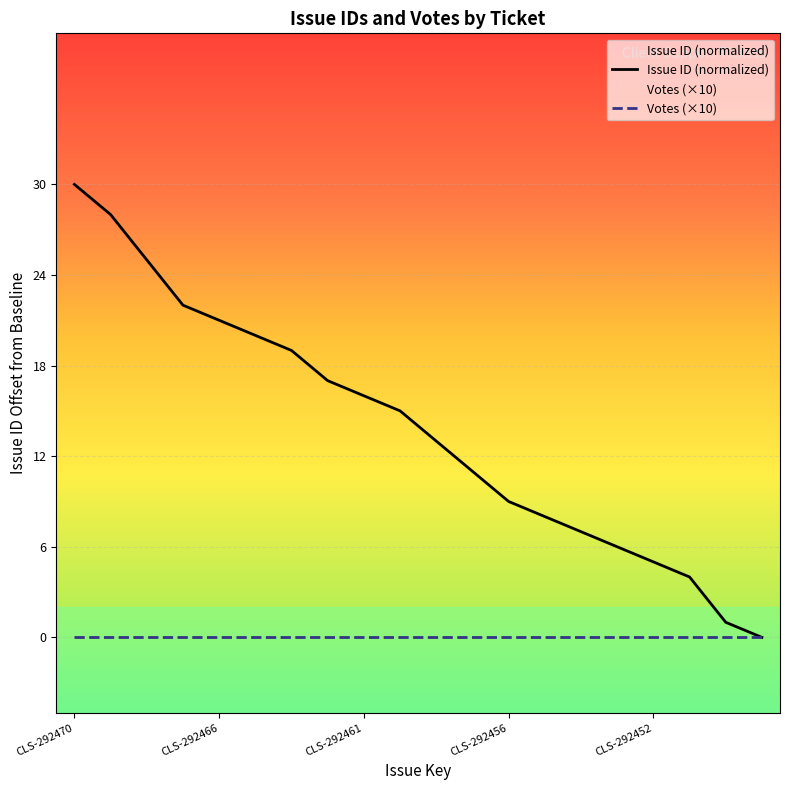

What is the spread (max minus min) of values at CLS-292470?

30